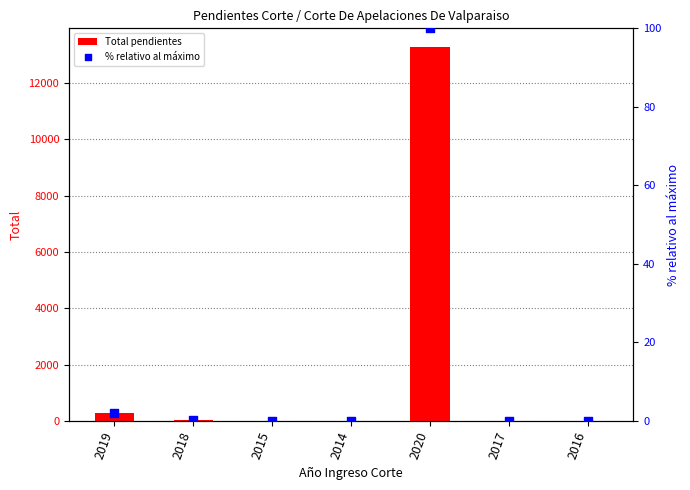

Which series has the largest total across all categories?

Total pendientes